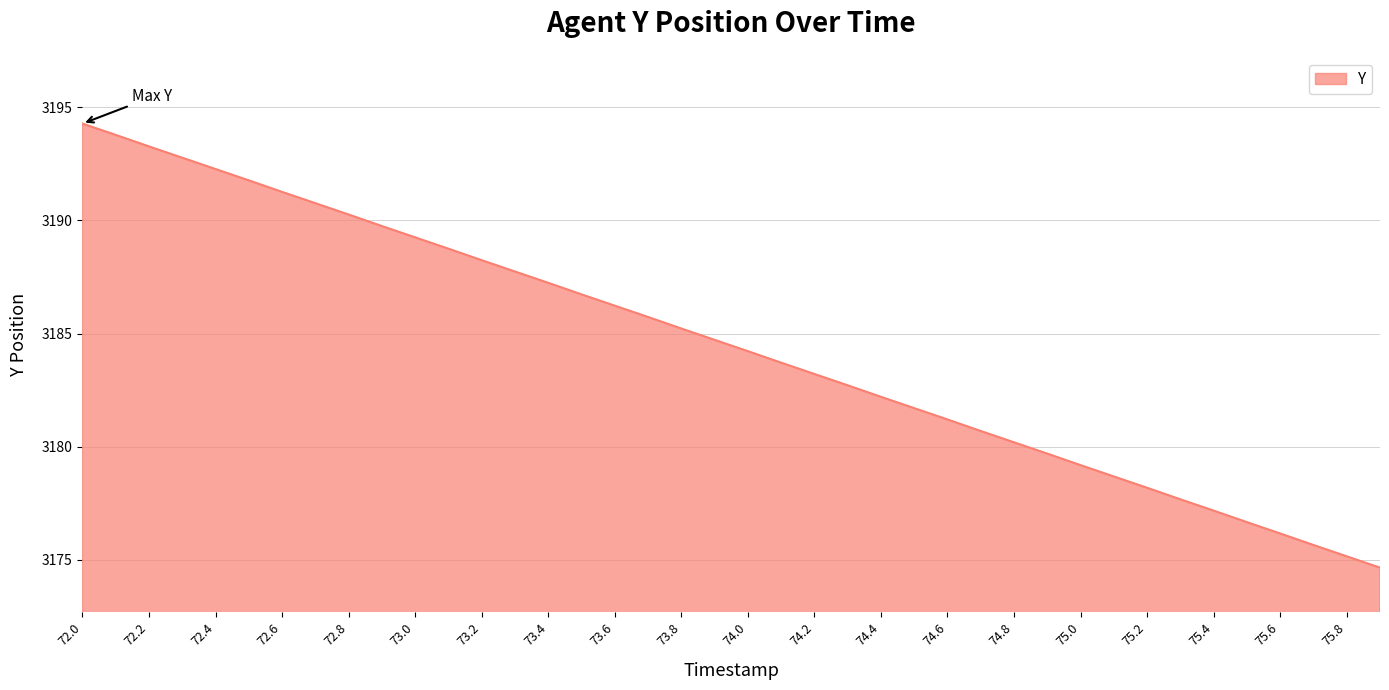

What is the smallest value displayed?

3174.7